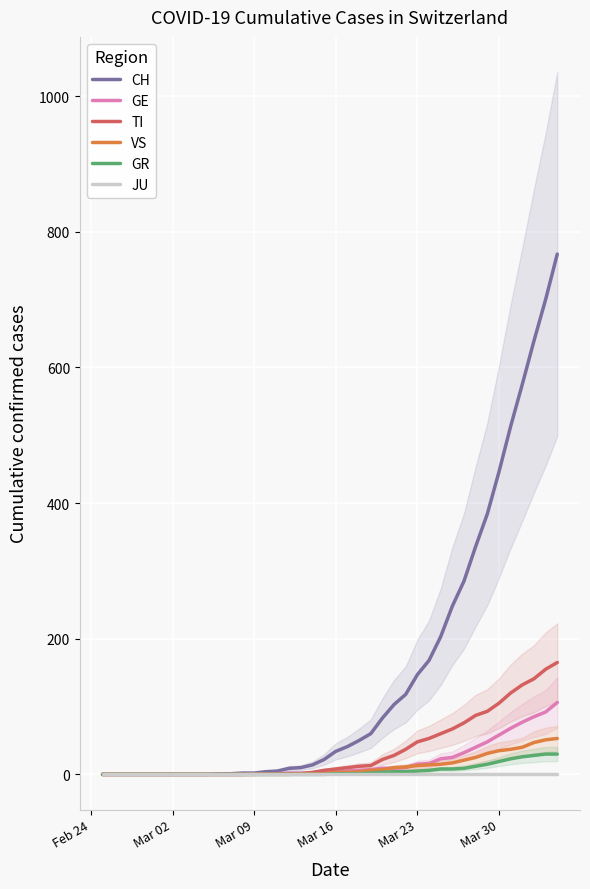

True or false: CH and GR cross at least once.

False